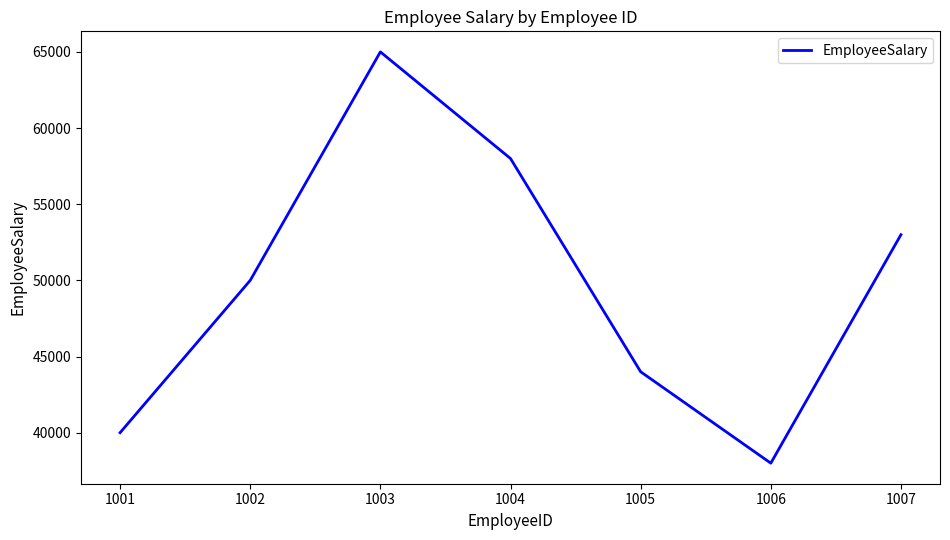

True or false: the data has more than 0 interior local peaks.

True